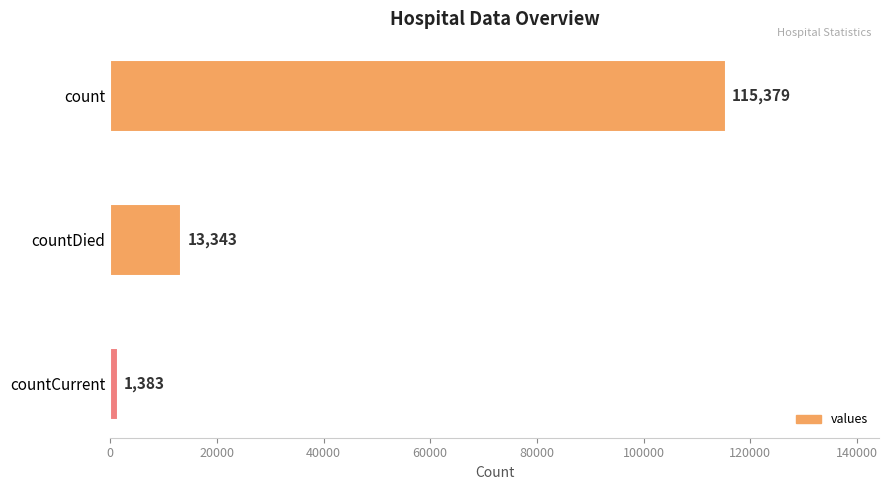

What position from the top is countCurrent?

3